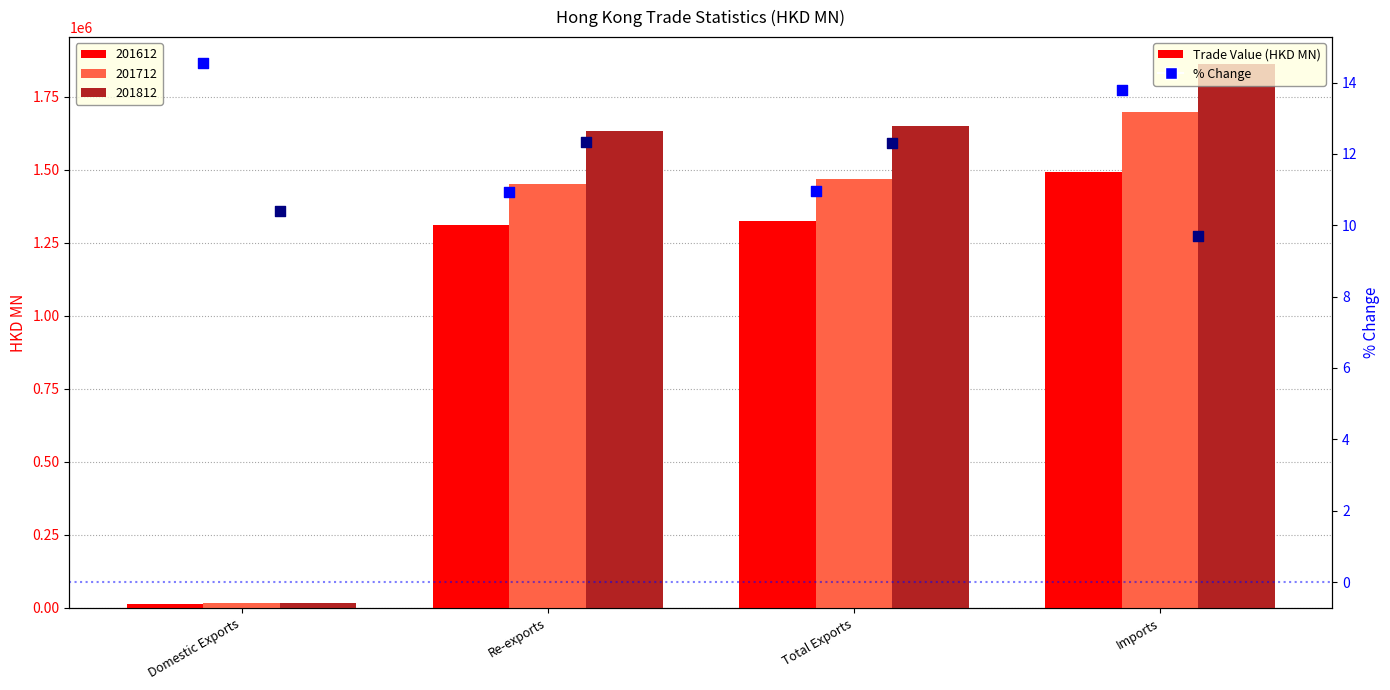

What is the total value across all series at Total Exports?

23.3